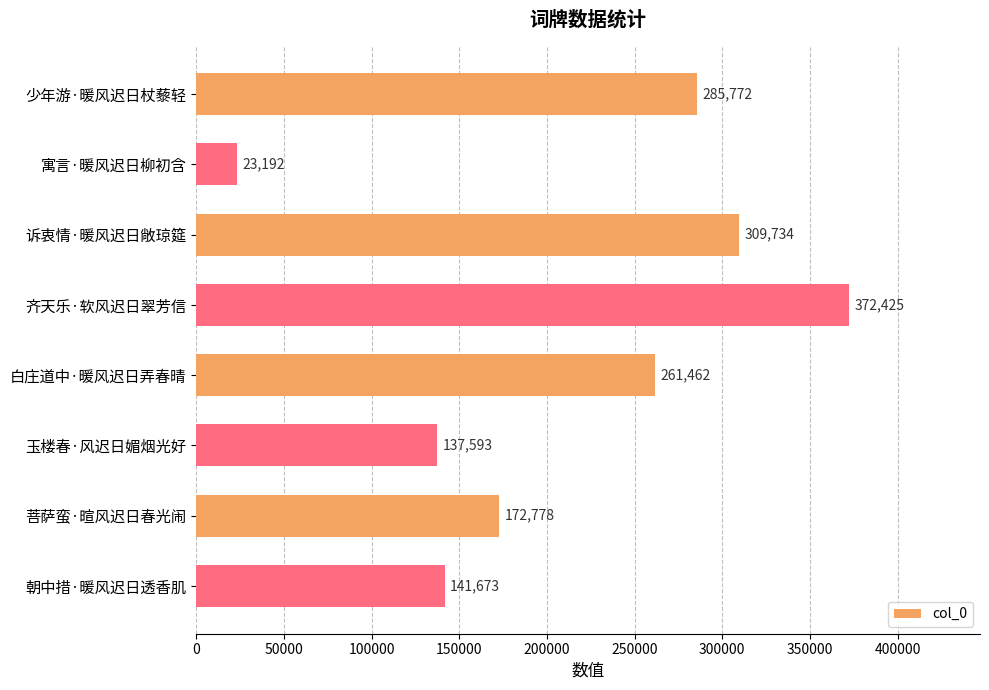

At which label is the value closest to 197808?

菩萨蛮·暄风迟日春光闹